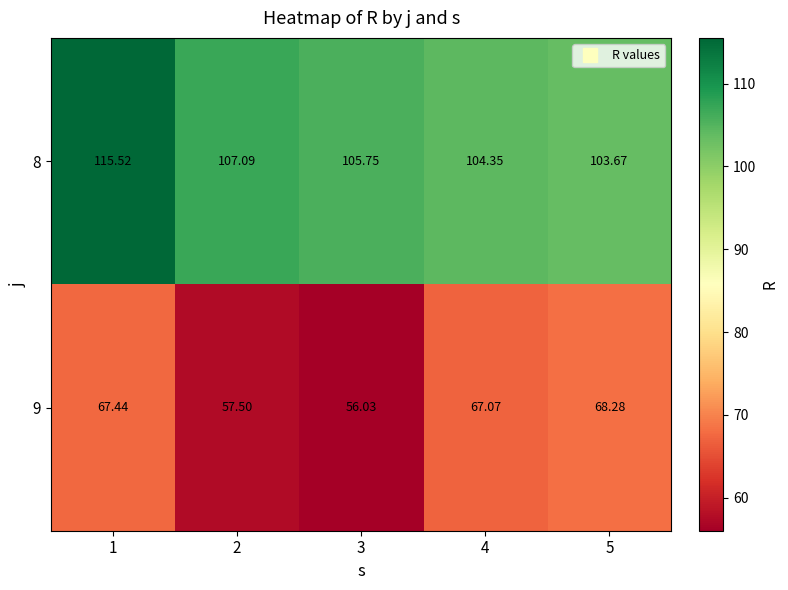

Which series has the widest spread of values?

9